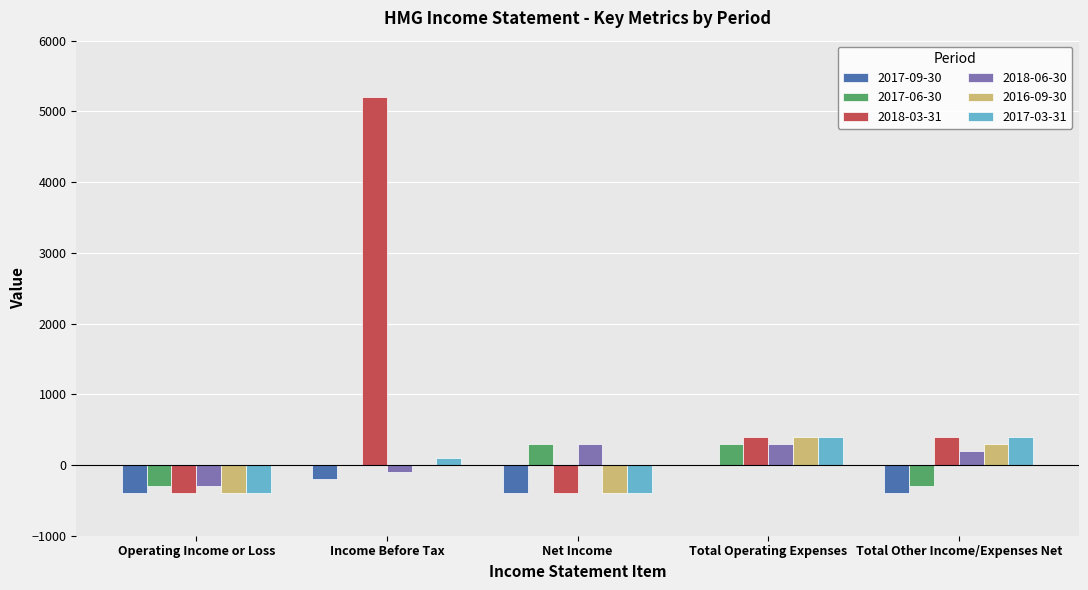

Is it true that 2017-09-30 equals -636 at Net Income?

False